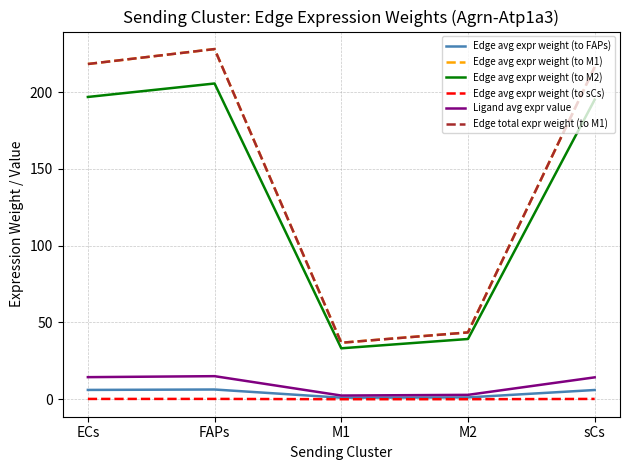

Does the chart display data point markers on the line(s)?

No